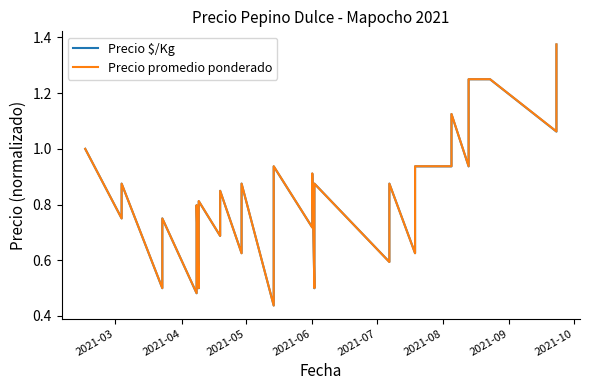

How many intersections are there between Precio $/Kg and Precio promedio ponderado?

13